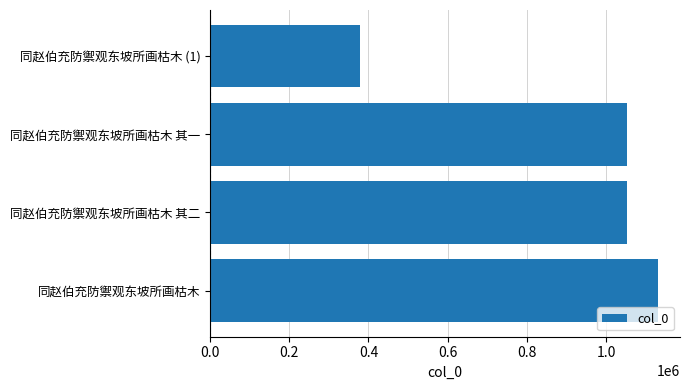

What is the ratio of the value at 同赵伯充防禦观东坡所画枯木 其二 to the value at 同赵伯充防禦观东坡所画枯木?

0.9